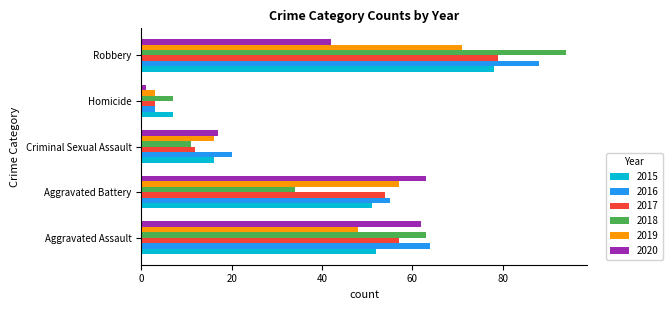

At how many categories does at least one series exceed 11?

4